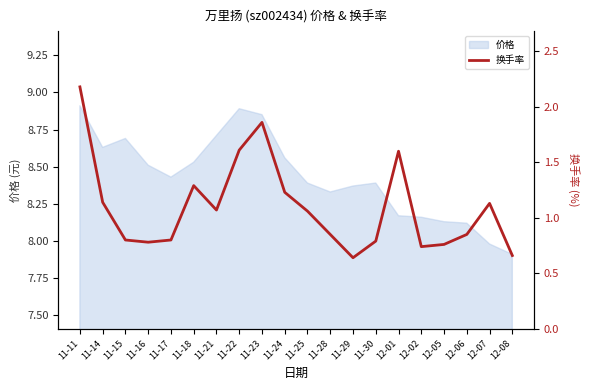

What is the label of the 14th point from the left?

11-30